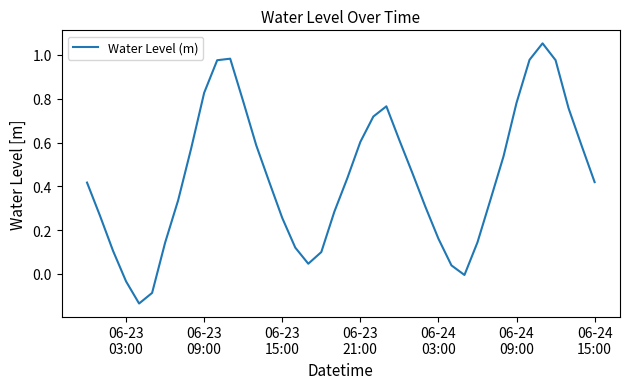

What is the difference between the maximum and minimum values?

1.2